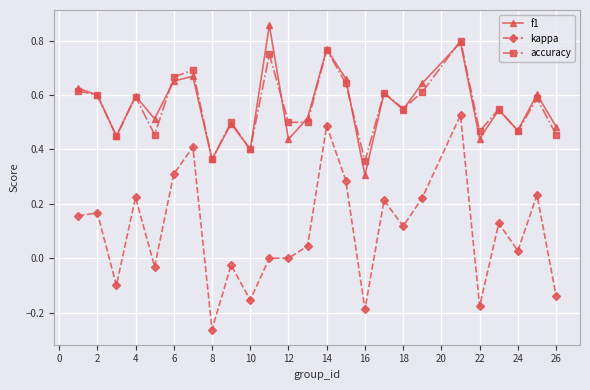

How many interior local peaks does the f1 series have?

9